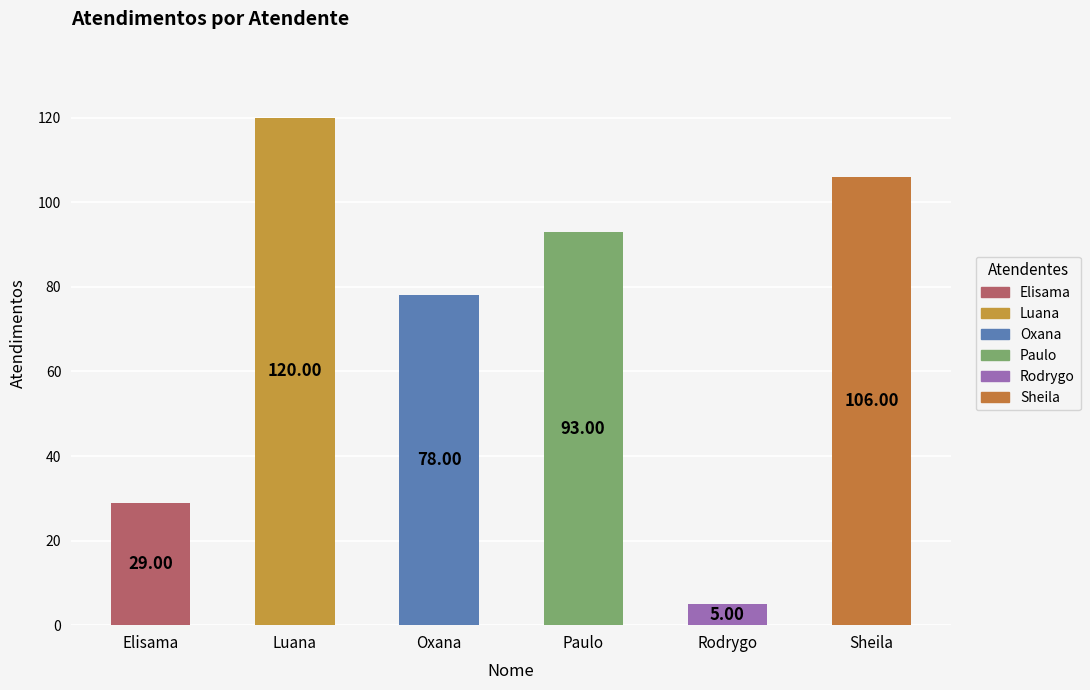

Which label corresponds to the largest value in the chart?

Luana